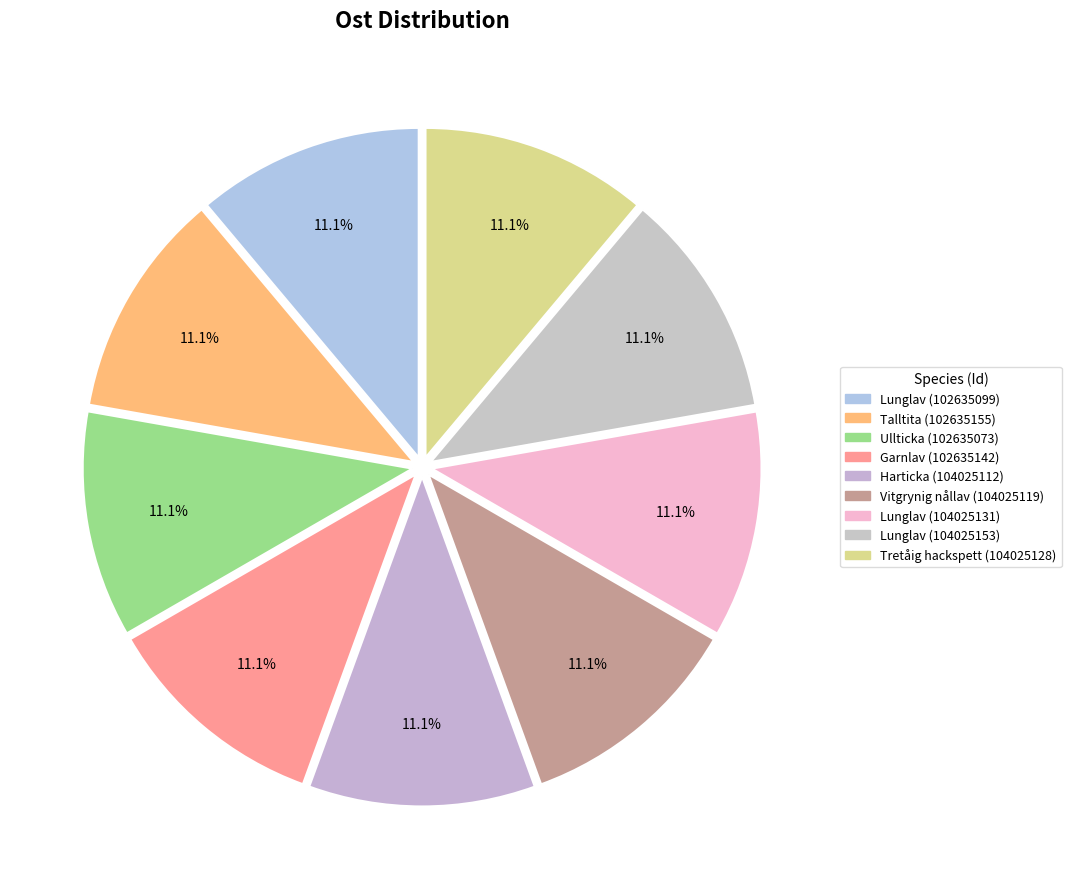

To the nearest percent, what percentage of the pie is Lunglav (102635099)?

11%